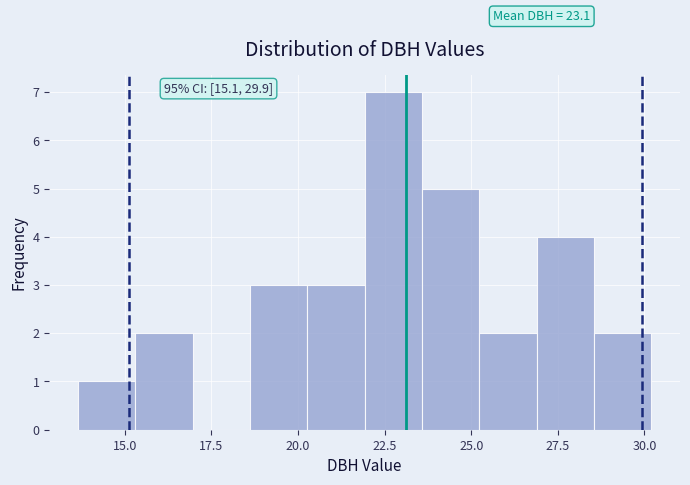

Around what value on the x-axis is the tallest bar? Give the approximate position of its centre, as read against the axis.

23.0